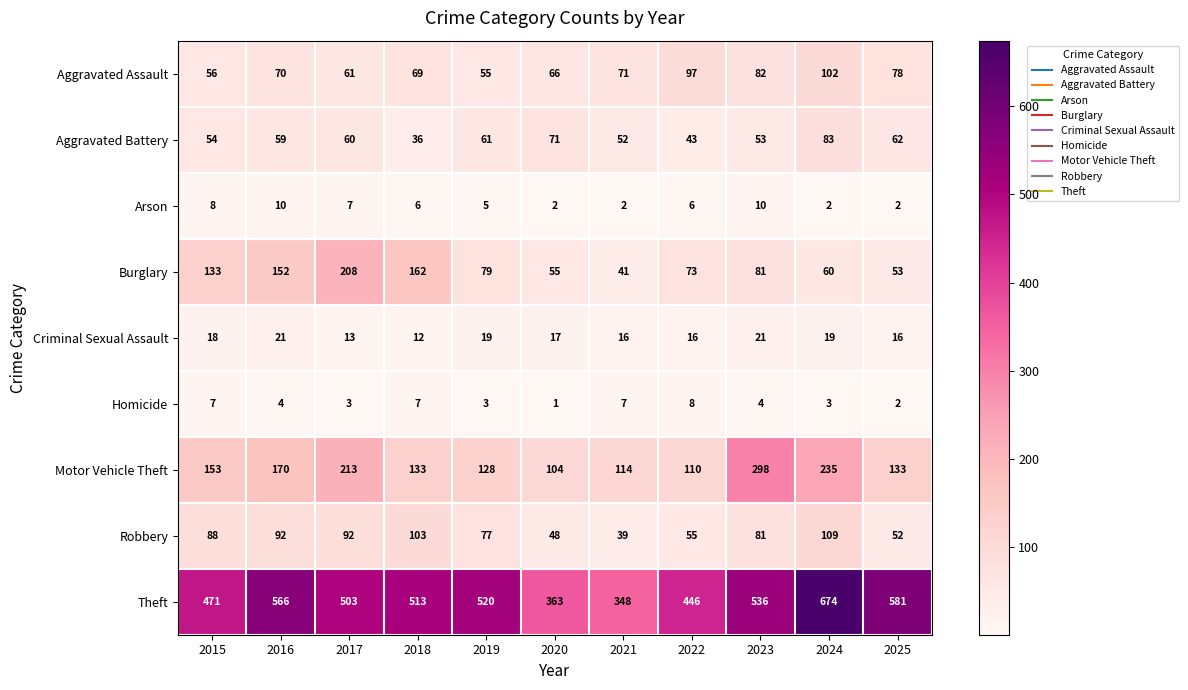

Which label corresponds to the smallest value in the chart?

2020